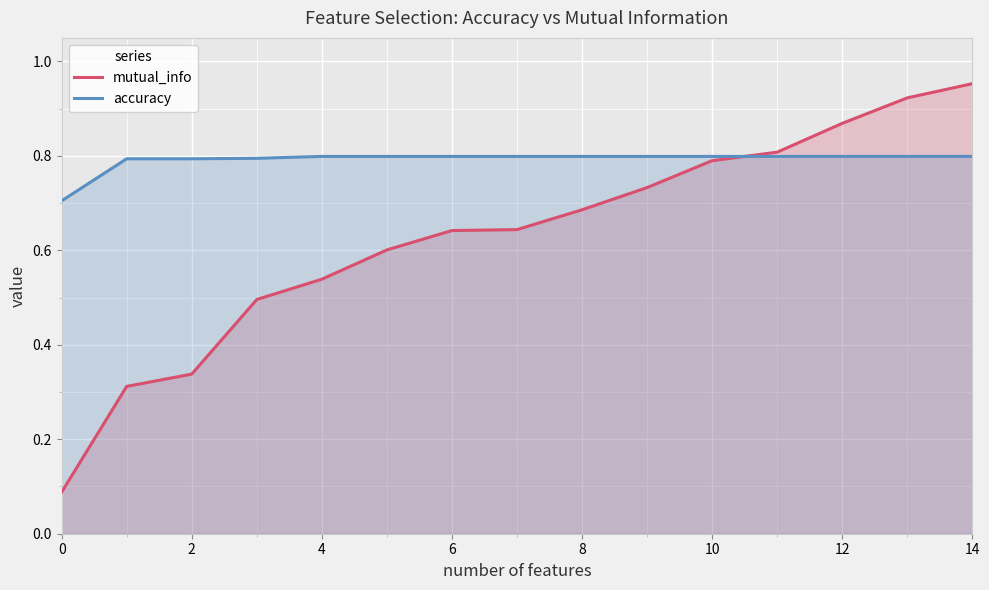

Which series has the largest range (max minus min)?

mutual_info